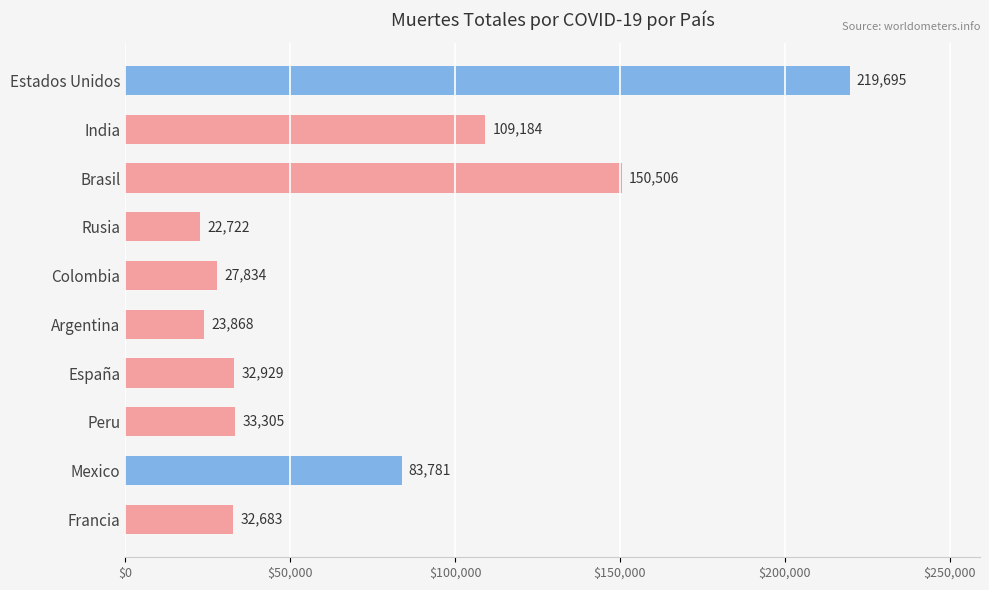

Between Colombia and Brasil, which is larger?

Brasil